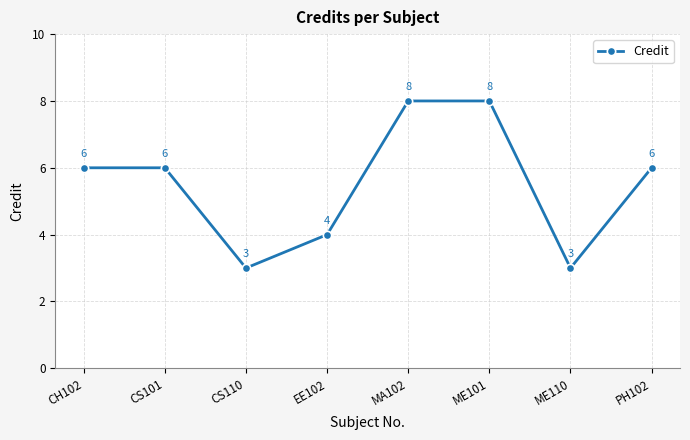

What is the greatest value displayed?

8